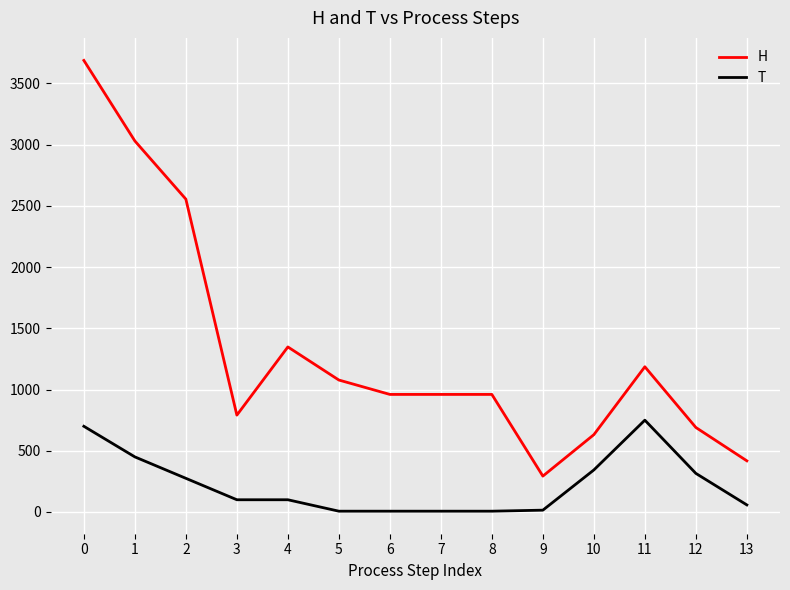

What is the sum of all T values?

3133.3